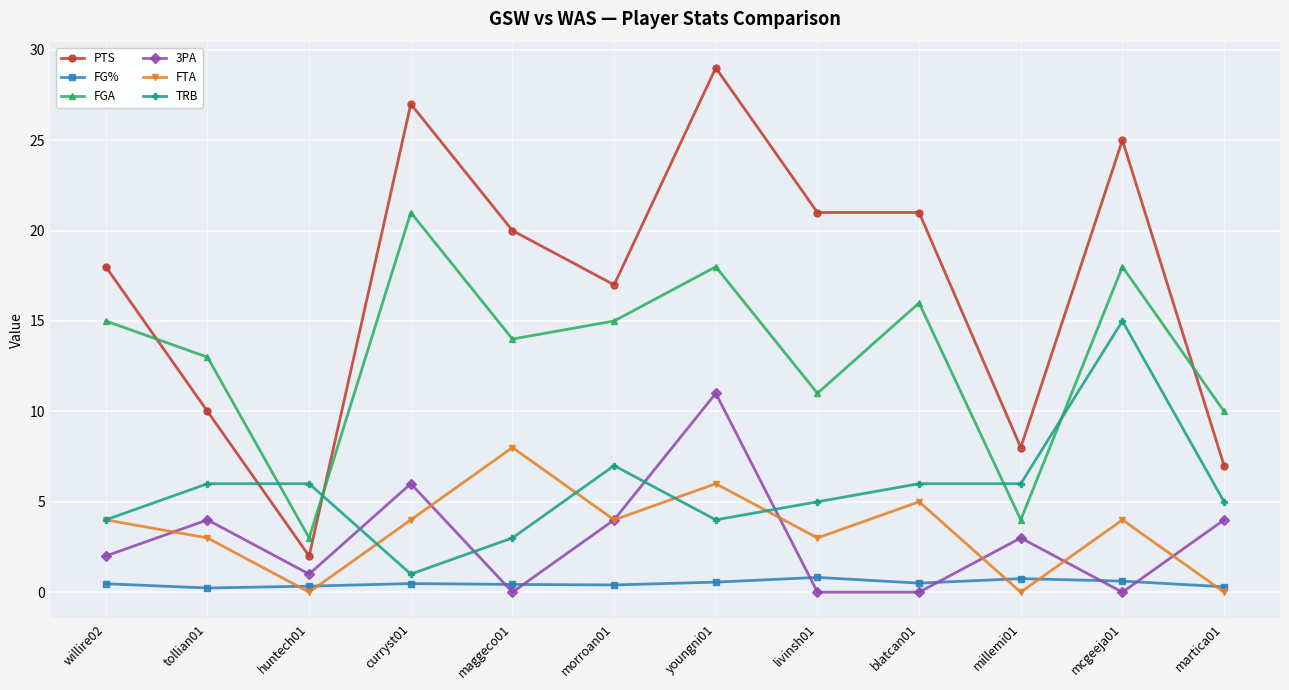

What is the label of the 6th point from the left?

morroan01